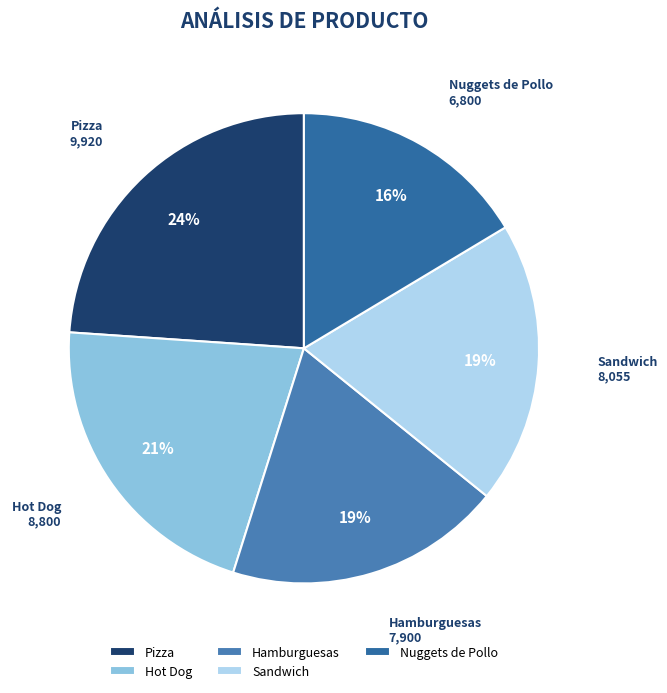

To the nearest percent, what percentage of the pie is Sandwich?

19%